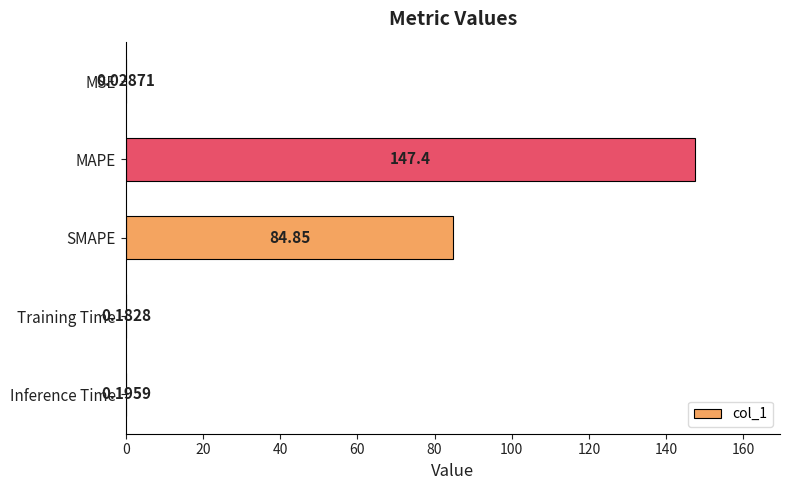

How many categories are shown in the chart?

5